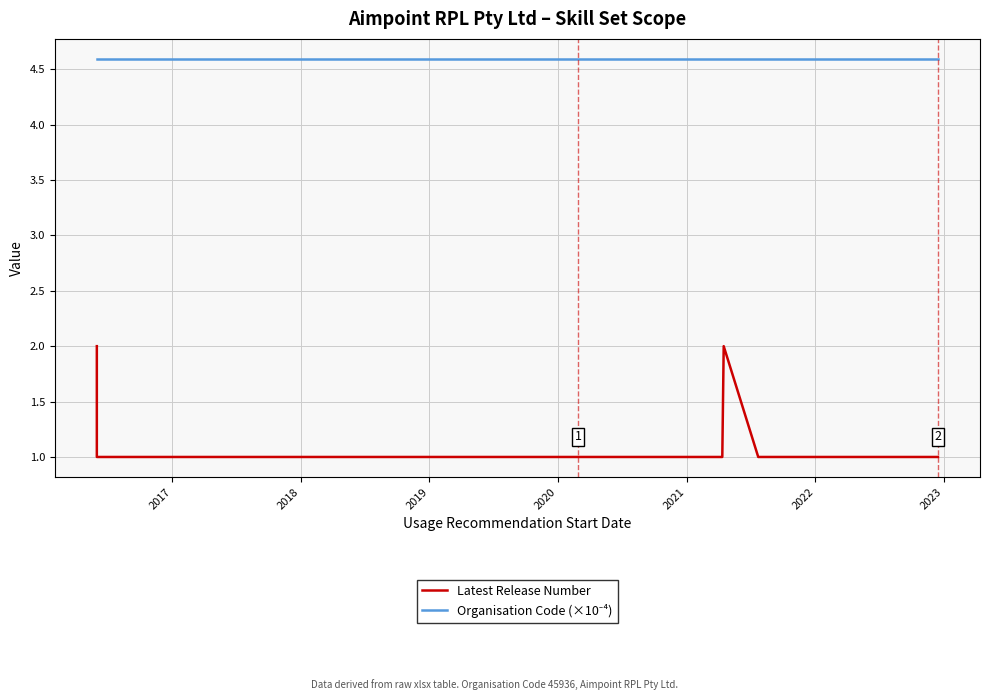

Rank the series by their average value, from highest to lowest.

Organisation Code (×10⁻⁴), Latest Release Number